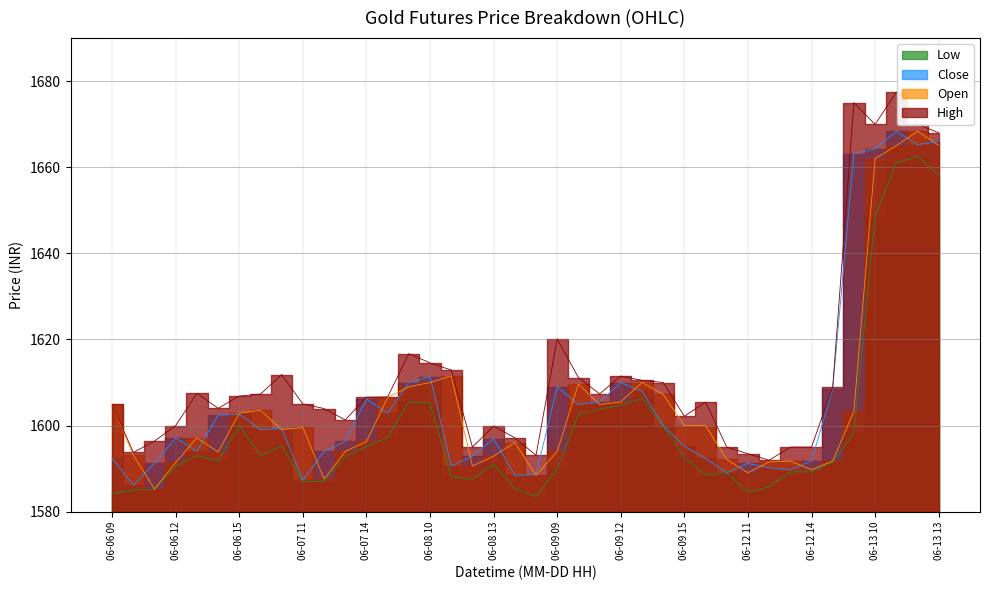

Rank the categories by Open value from highest to lowest.

06-13 12, 06-13 13, 06-13 11, 06-13 10, 06-08 11, 06-08 10, 06-09 13, 06-09 10, 06-08 09, 06-09 14, 06-07 15, 06-09 12, 06-06 09, 06-09 11, 06-07 09, 06-13 09, 06-06 15, 06-09 15, 06-12 09, 06-07 11, 06-07 10, 06-06 13, 06-07 14, 06-08 14, 06-07 13, 06-09 09, 06-06 14, 06-06 10, 06-08 13, 06-12 10, 06-12 13, 06-12 15, 06-12 12, 06-06 12, 06-08 12, 06-12 14, 06-12 11, 06-08 15, 06-07 12, 06-06 11